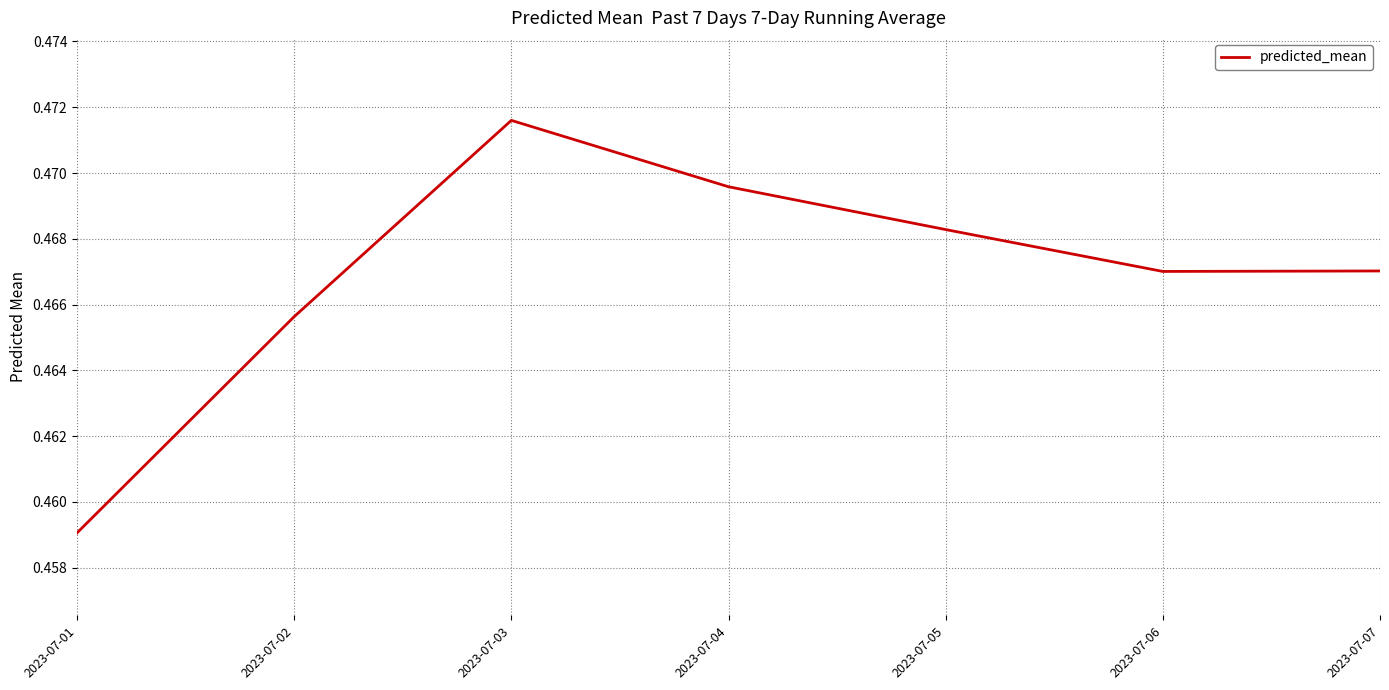

Between 2023-07-07 and 2023-07-04, which is larger?

2023-07-04